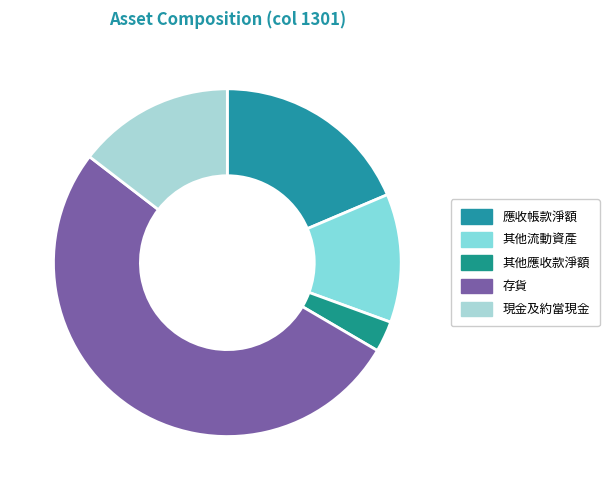

Approximately how many times larger is the value at 存貨 compared to 現金及約當現金?

3.6